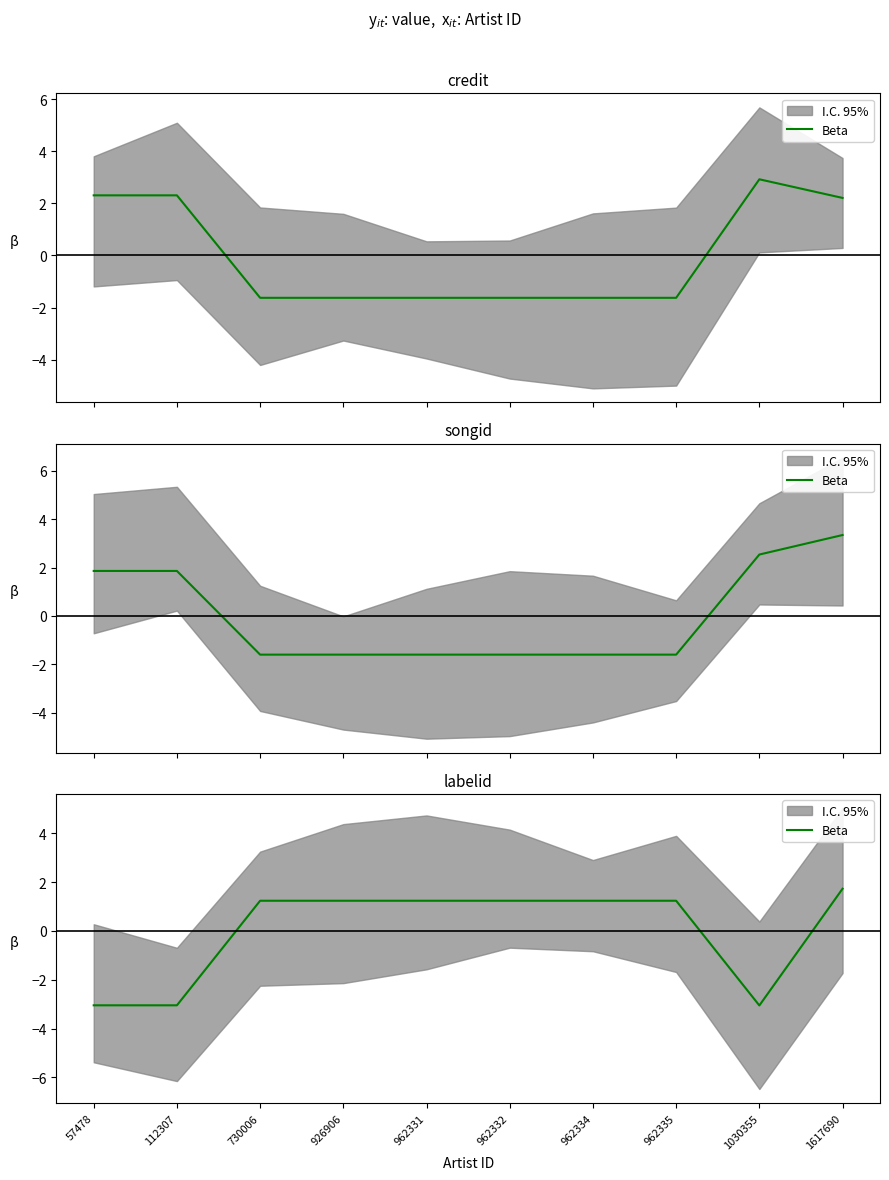

Between 57478 and 1030355, which is larger?

57478